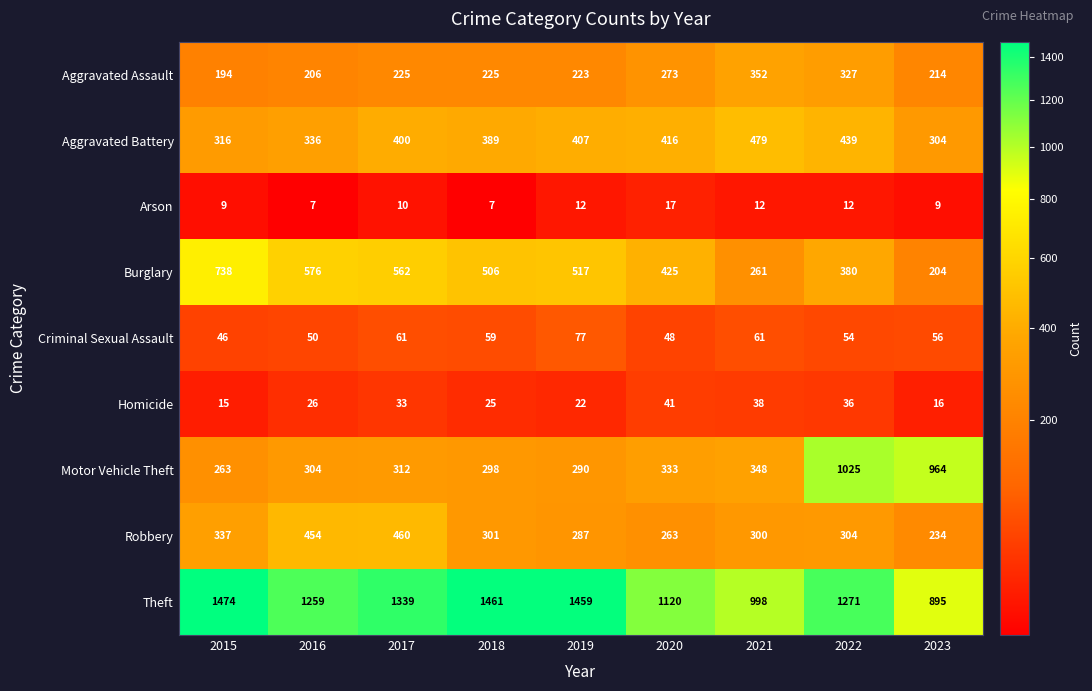

What is the sum of all Arson values?

95